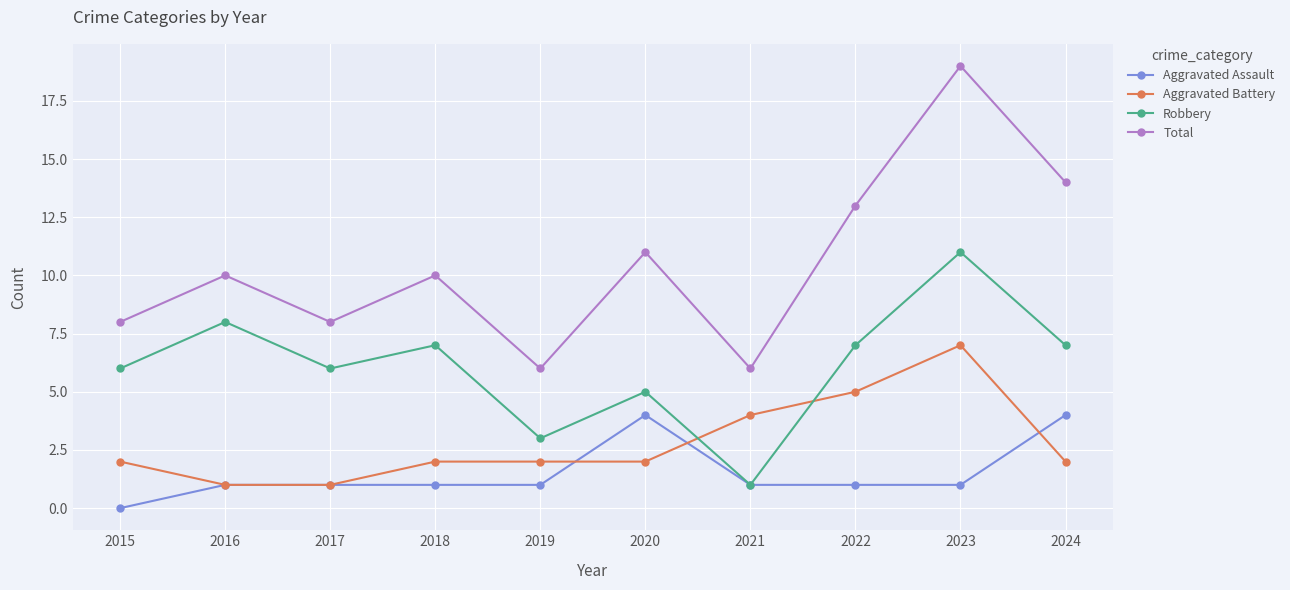

What is the value of the Aggravated Battery point at the 3rd from the left?

1